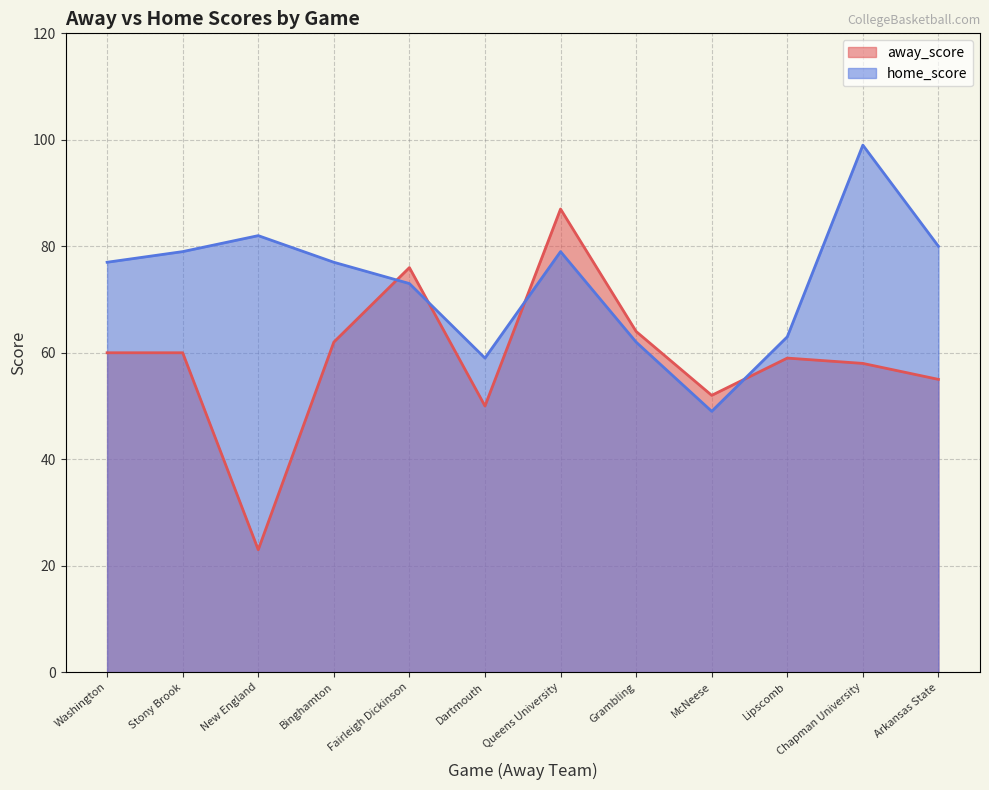

Which series has the largest range (max minus min)?

away_score